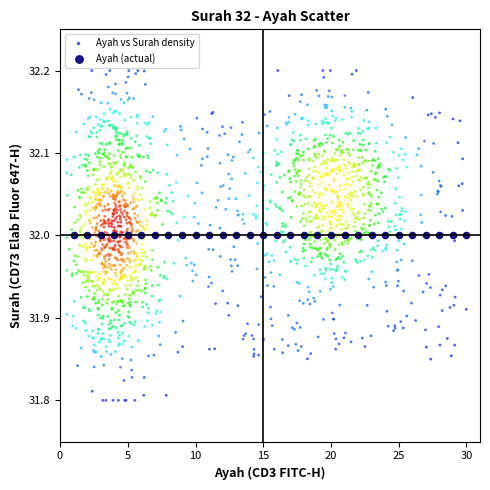

Which series contains the highest Y value?

Ayah vs Surah density